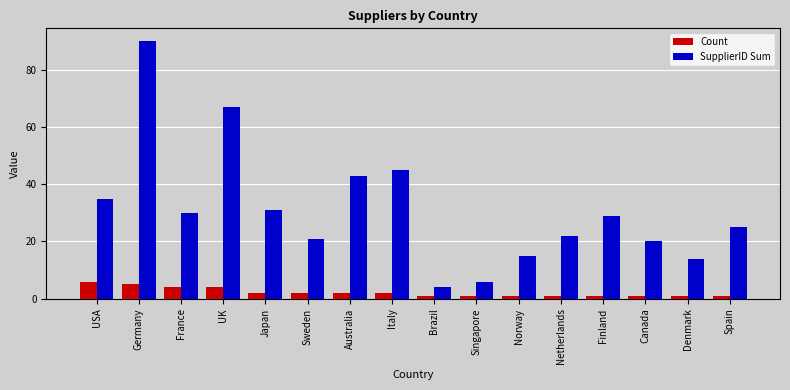

The value of SupplierID Sum at Germany is 159. True or false?

False